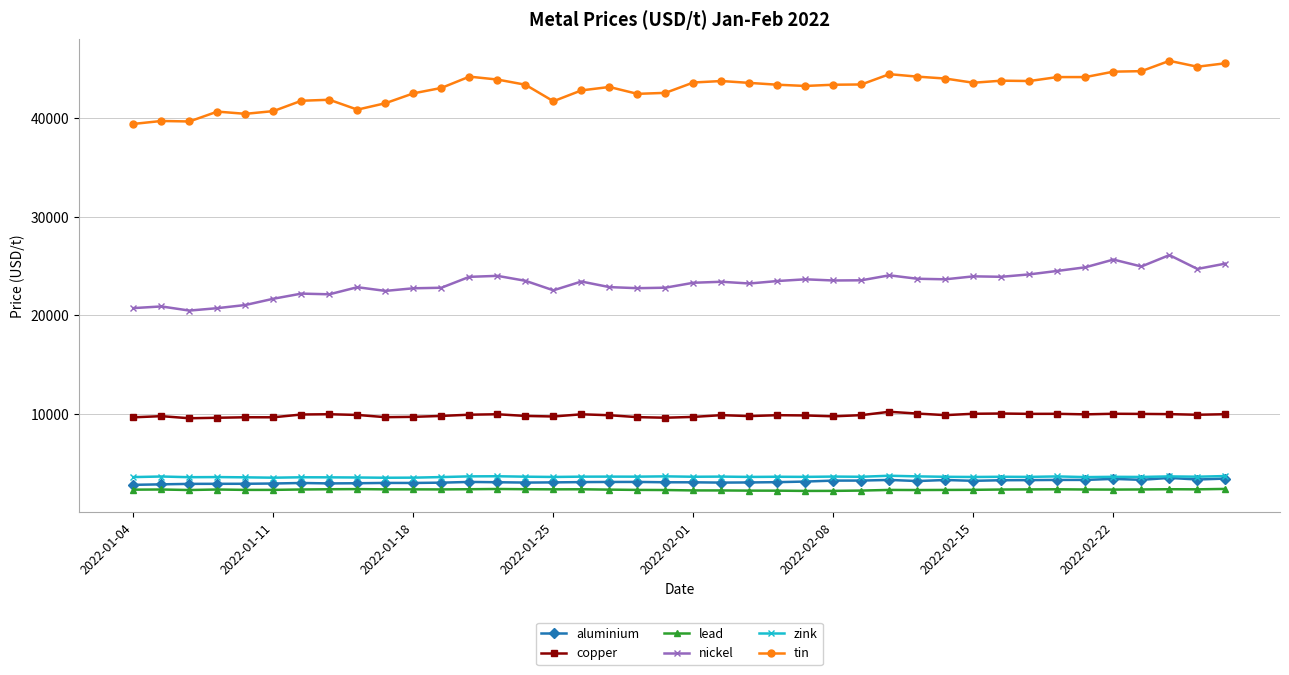

True or false: nickel has more than 0 interior local peaks.

True